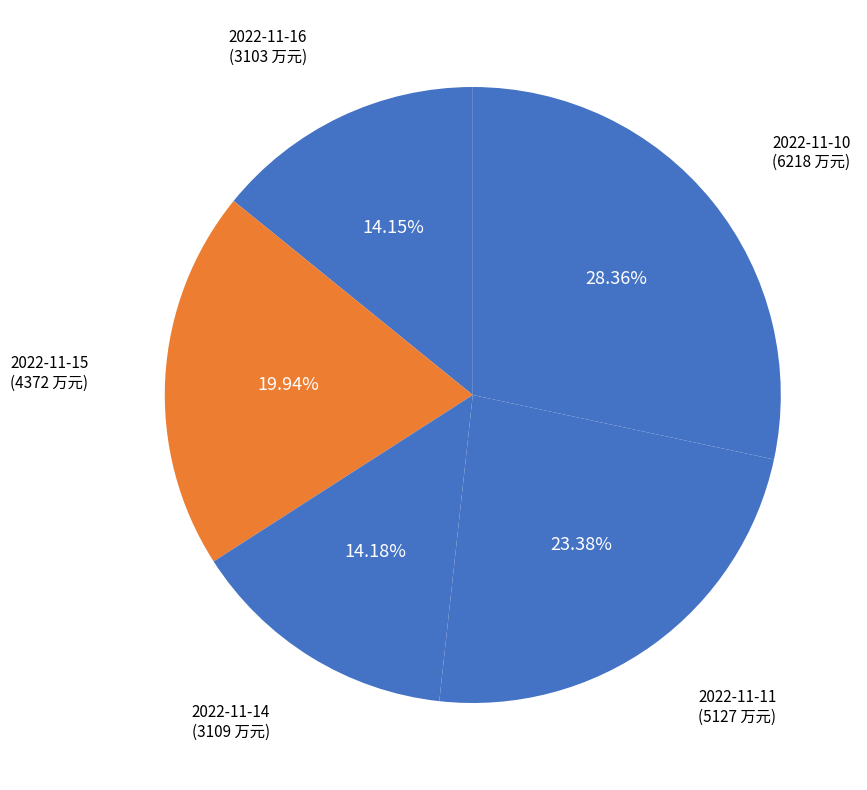

To the nearest percent, what is the combined percentage of 2022-11-14 and 2022-11-10?

43%